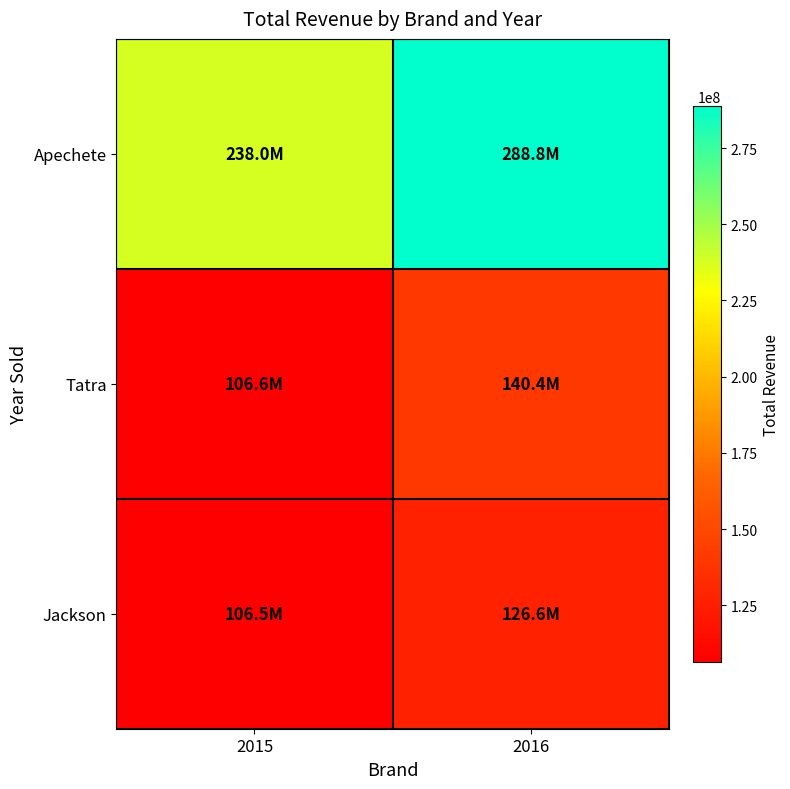

Reading right to left, extract all data points from this chart.

Apechete: 2016=288828696	2015=237991738
Tatra: 2016=140448256	2015=106614142
Jackson: 2016=126611160	2015=106510554